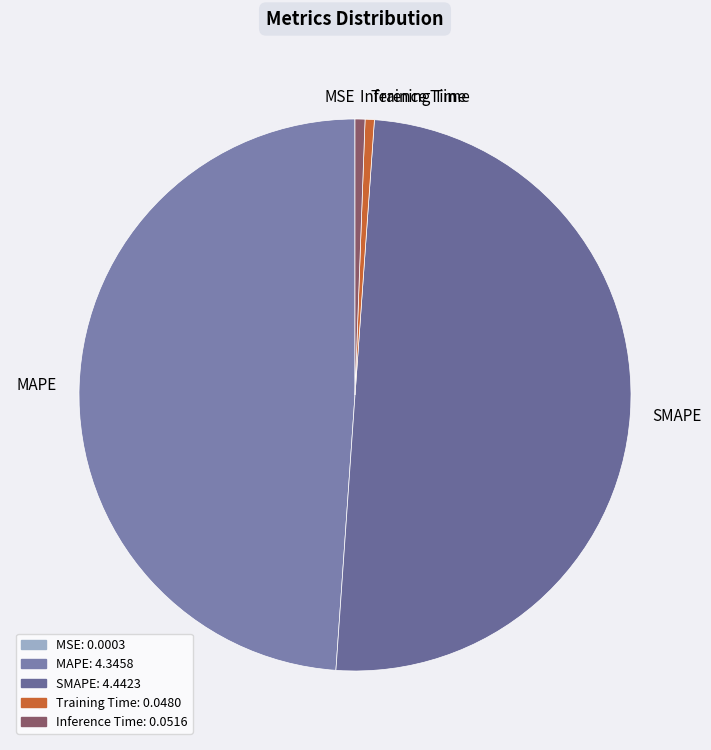

Which slice is the largest?

SMAPE